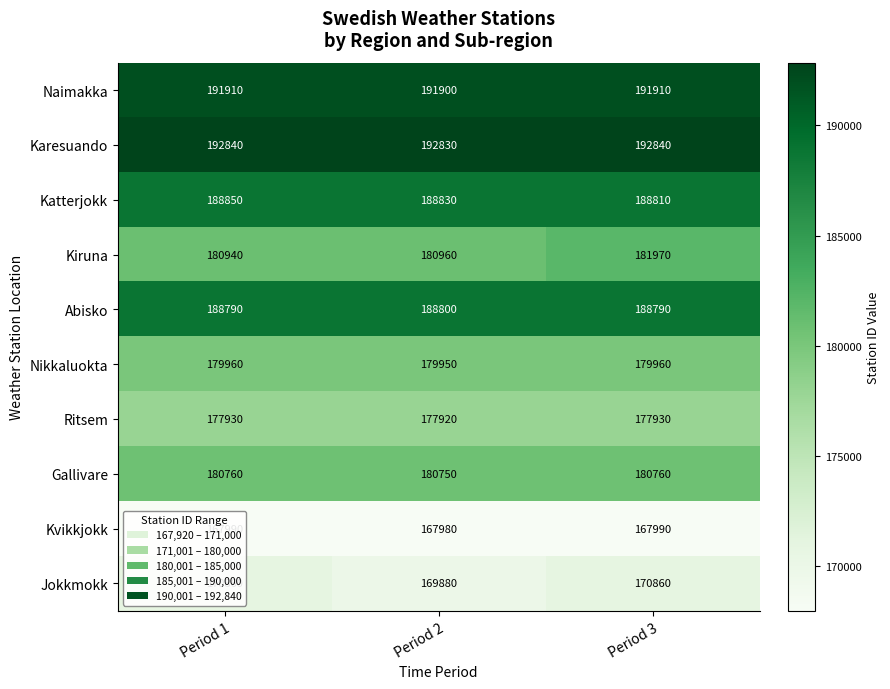

Which series has the largest total across all categories?

Karesuando